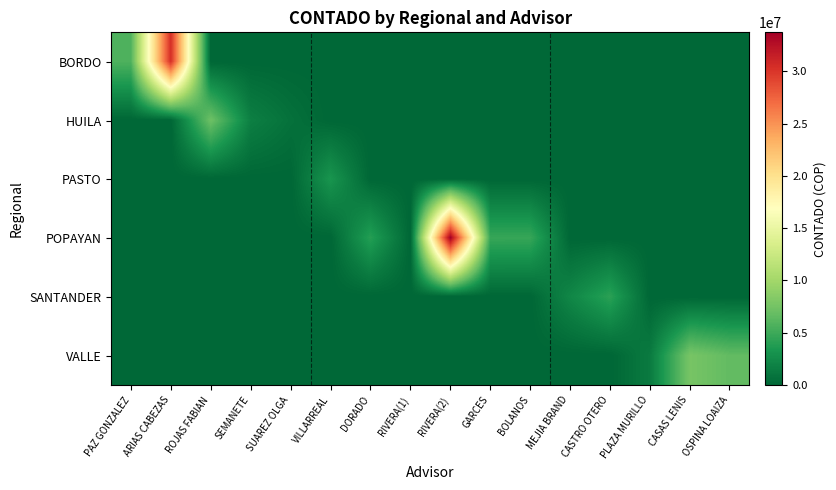

What is the total value across all series at PAZ GONZALEZ?

5731932.8